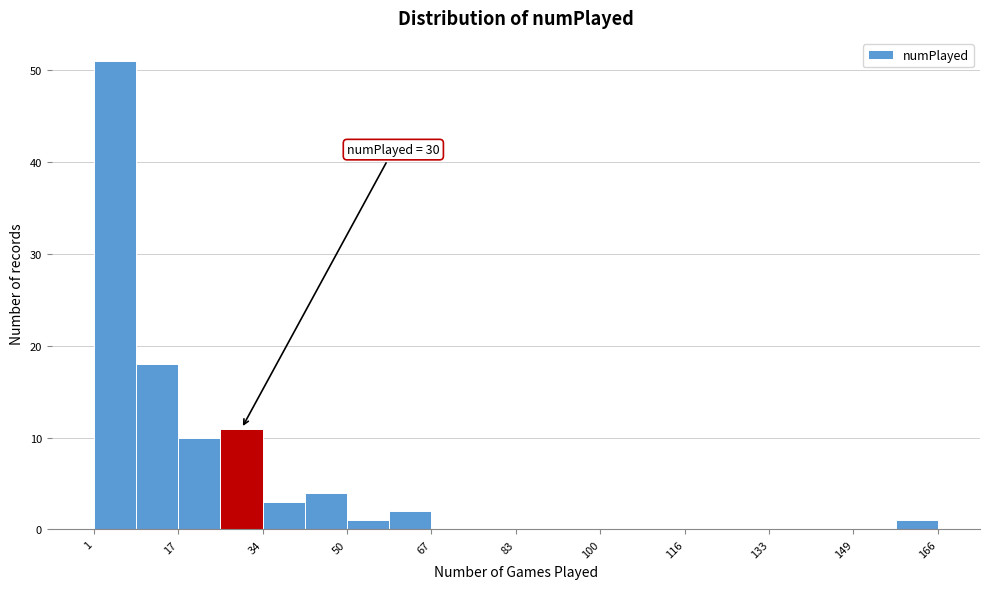

Over which range of the x-axis is the bar tallest?

2 to 10